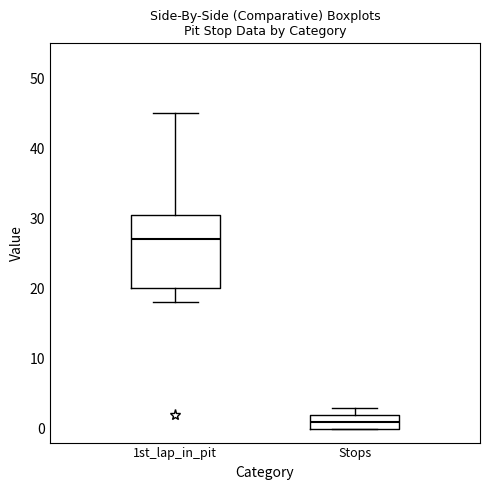

Which box's median line is the highest?

1st_lap_in_pit